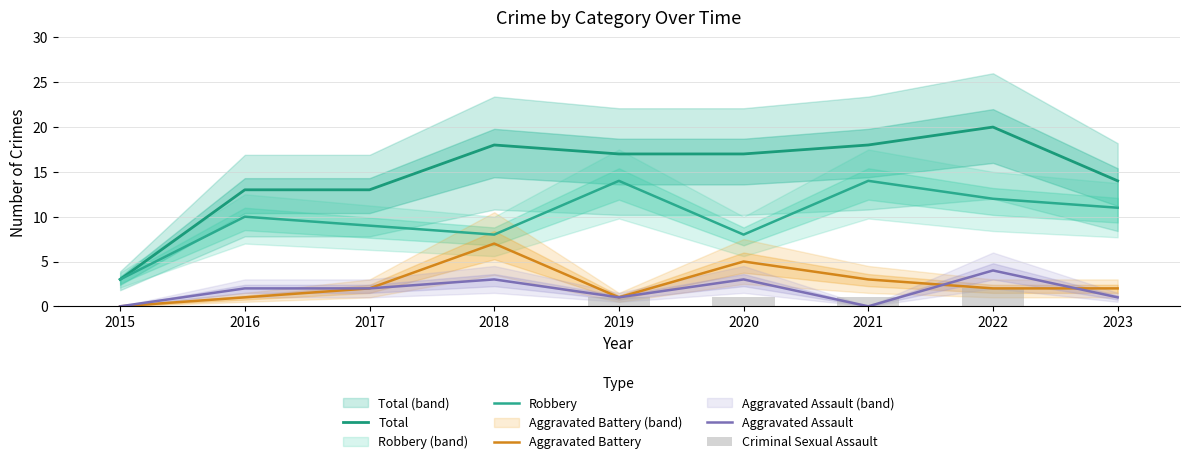

Which series has the widest spread of values?

Total